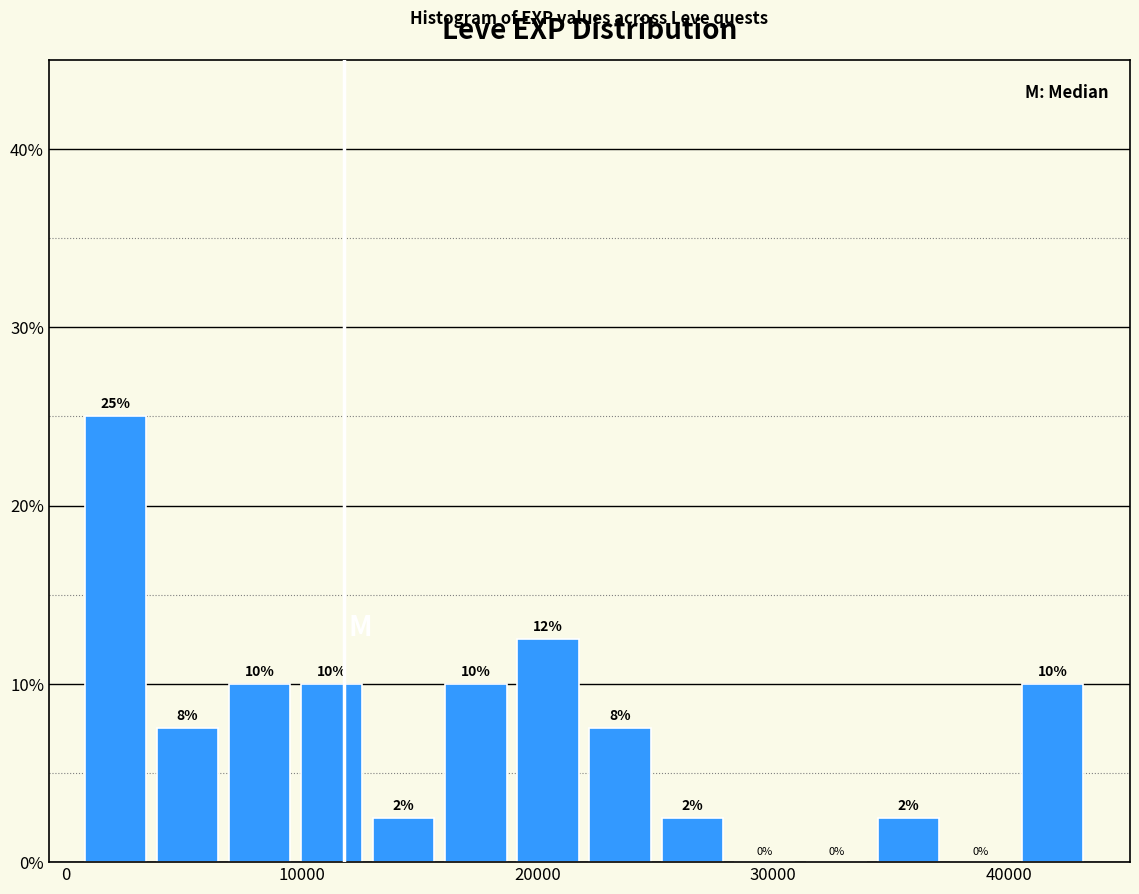

Read against the x-axis, roughly where is the centre of the tallest bar?

2000